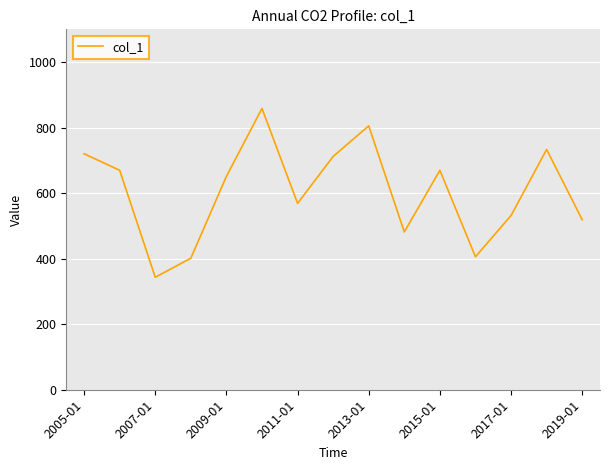

What is the maximum value shown in the chart?

858.6